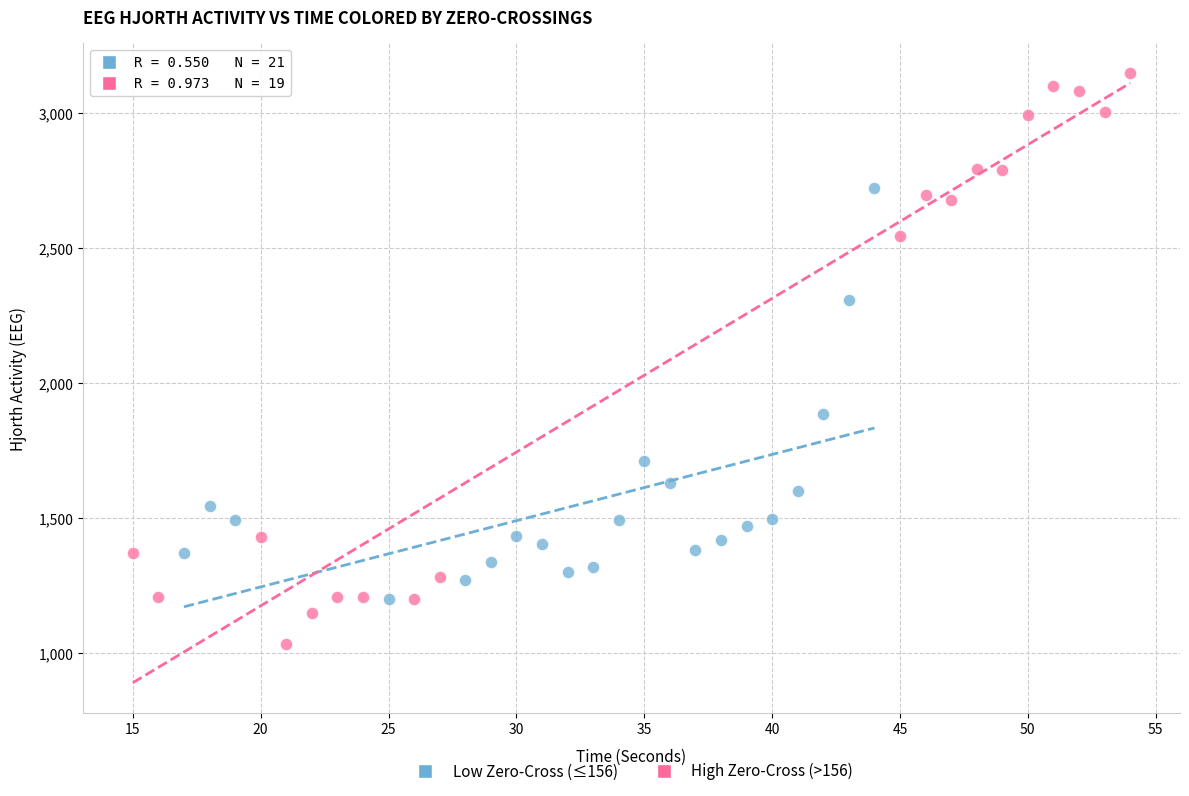

Which series contains the highest Y value?

High Zero-Cross (>156)